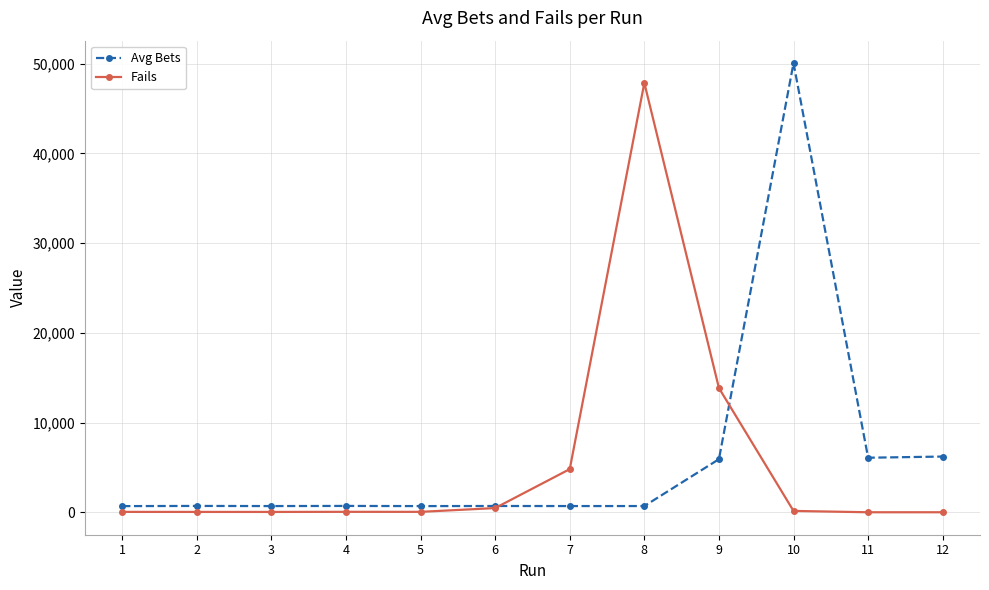

Which series has the largest range (max minus min)?

Avg Bets